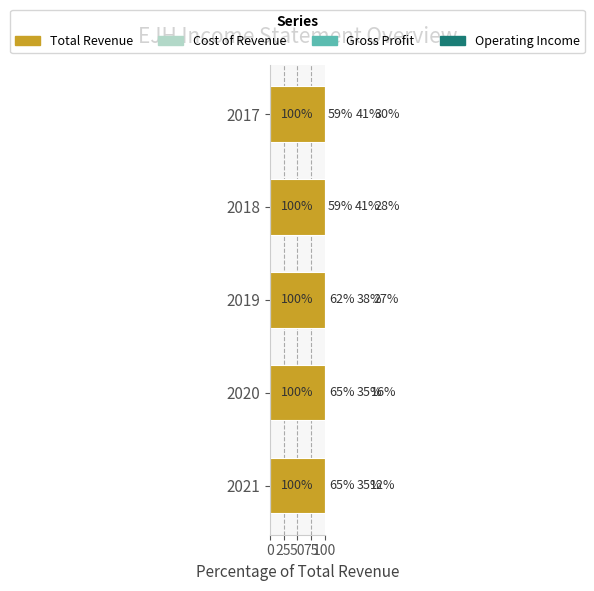

Is the value of Cost of Revenue at 2021 greater than the value of Operating Income at 2020?

Yes